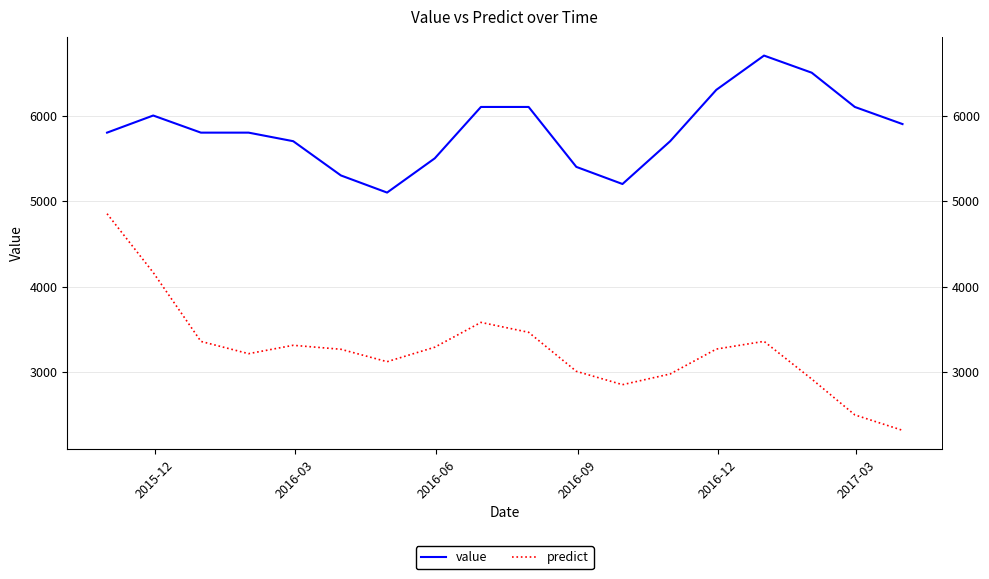

Reading right to left, list all the values displayed in this chart.

value: 5900.0	6100.0	6500.0	6700.0	6300.0	5700.0	5200.0	5400.0	6100.0	6100.0	5500.0	5100.0	5300.0	5700.0	5800.0	5800.0	6000.0	5800.0
predict: 2323.3	2503.4	2922.3	3362.4	3272.3	2981.4	2856.4	3012.6	3468.2	3583.8	3294.0	3124.8	3269.8	3316.3	3218.5	3361.8	4166.4	4853.0